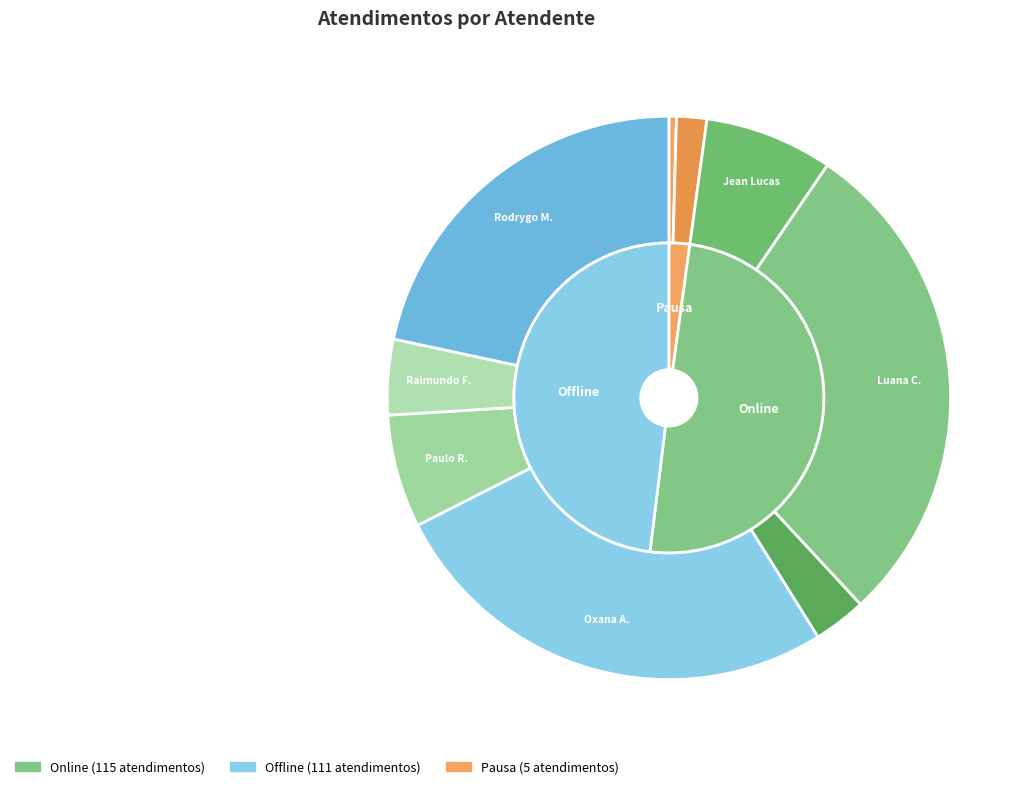

Is there any slice that represents more than half of the pie?

No